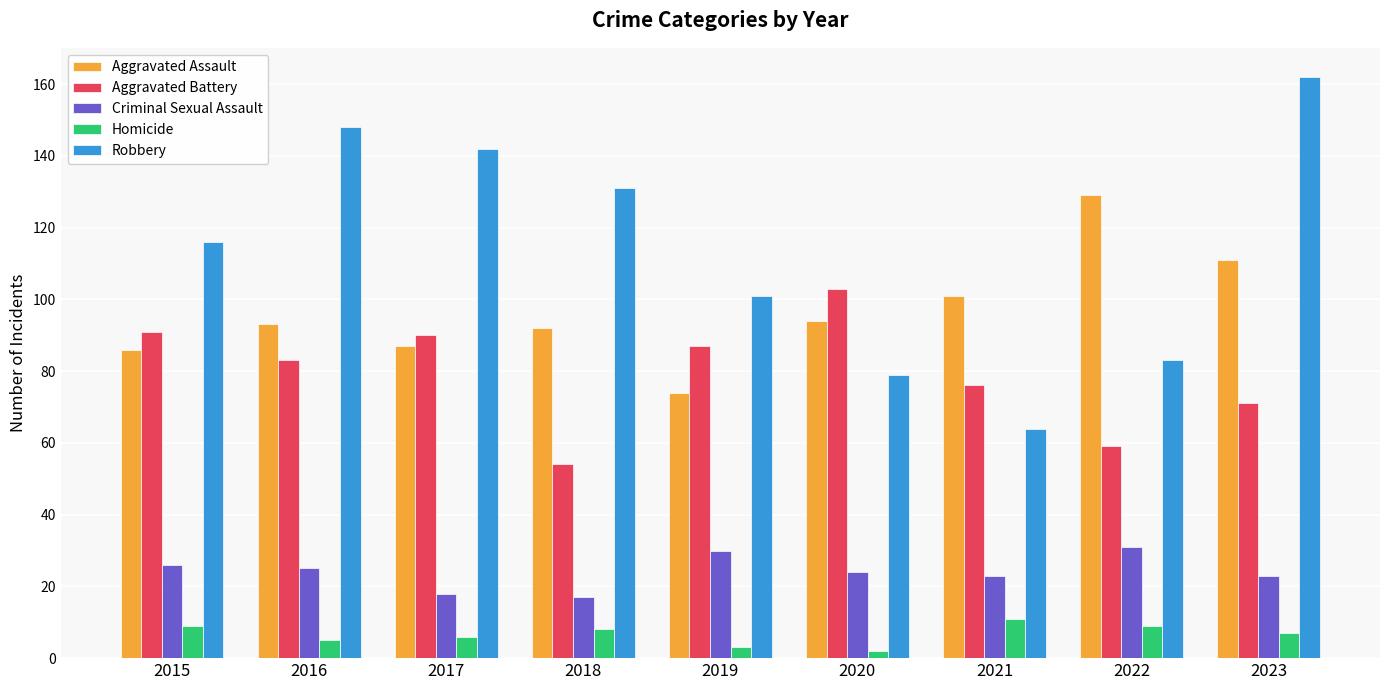

Does the chart contain any negative values?

No